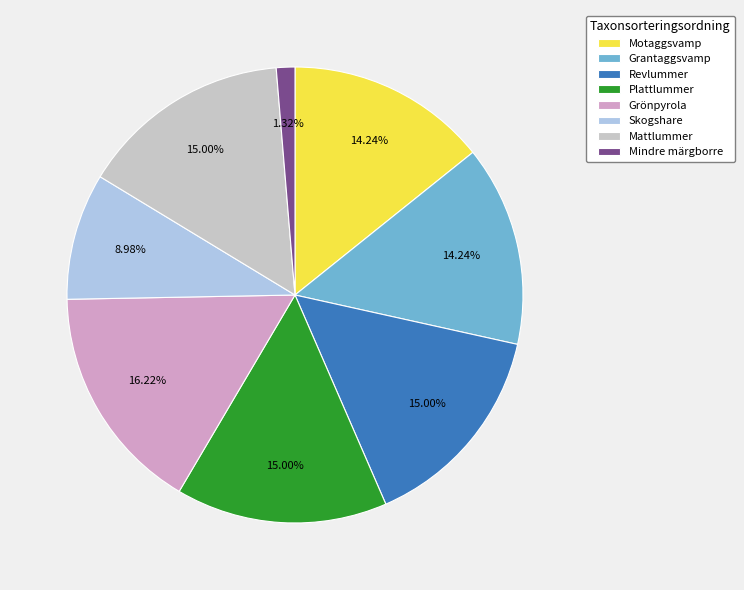

Is the sum of Grantaggsvamp and Skogshare greater than half?

No